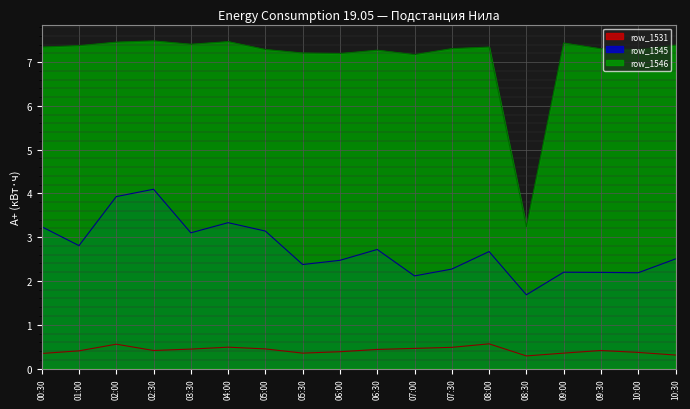

Which series has the largest total across all categories?

row_1546_line